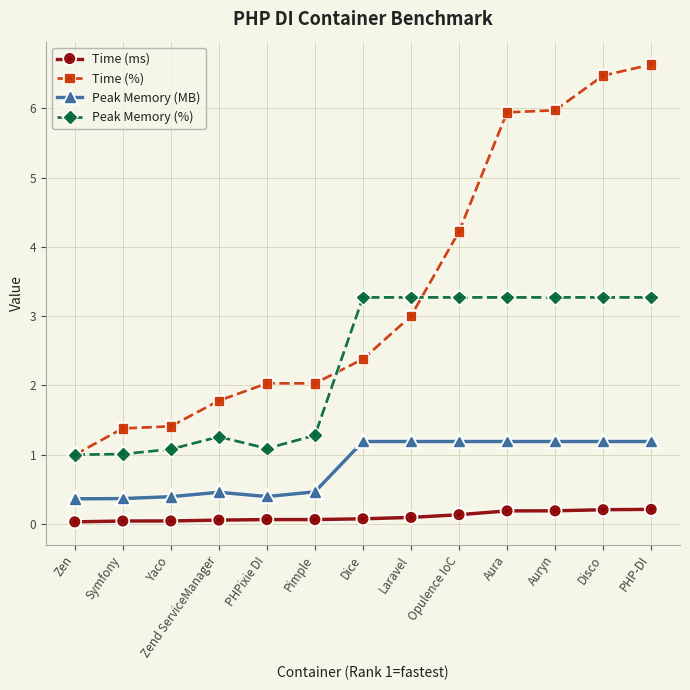

How many lines are shown in the chart?

4